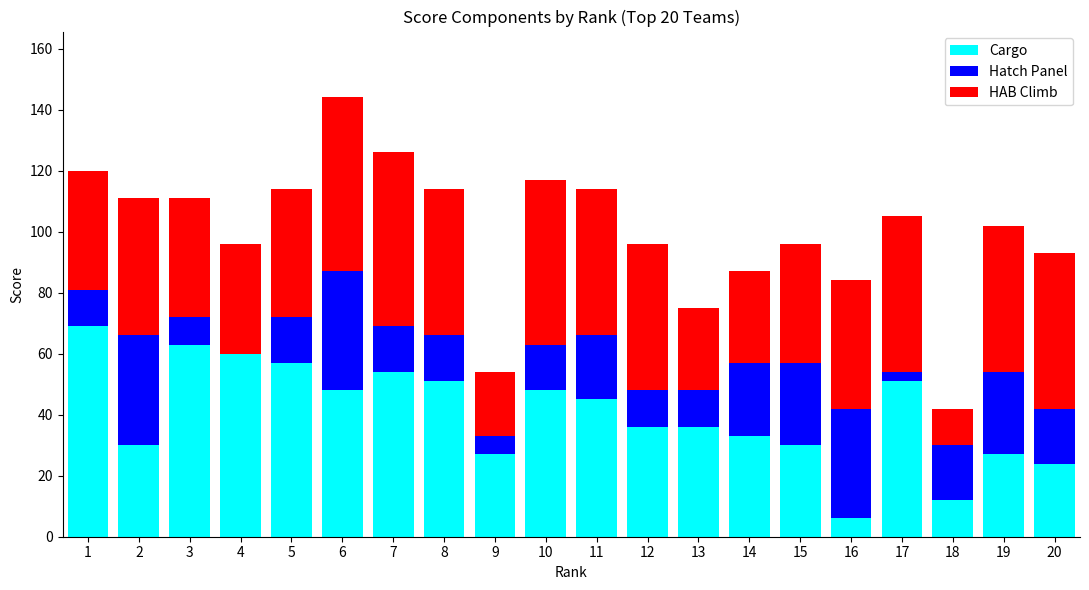

What is the sum of all Cargo values?

807